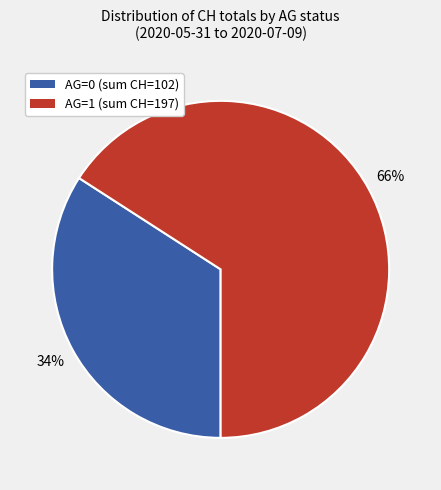

Is the sum of AG=0 (sum CH=102) and AG=1 (sum CH=197) greater than half?

Yes